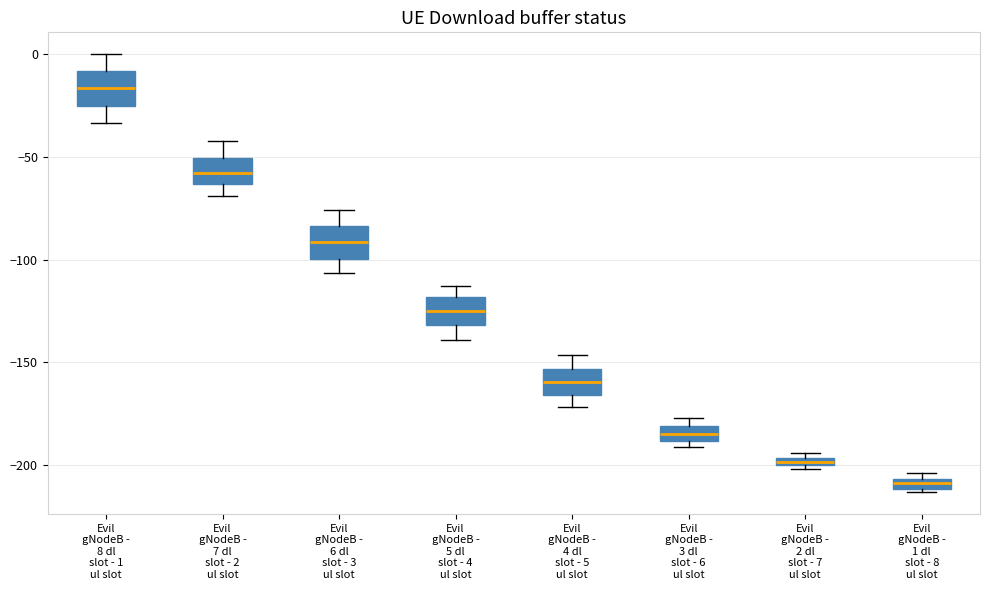

Which box has the highest median line?

Evil gNodeB - 8 dl slot - 1 ul slot